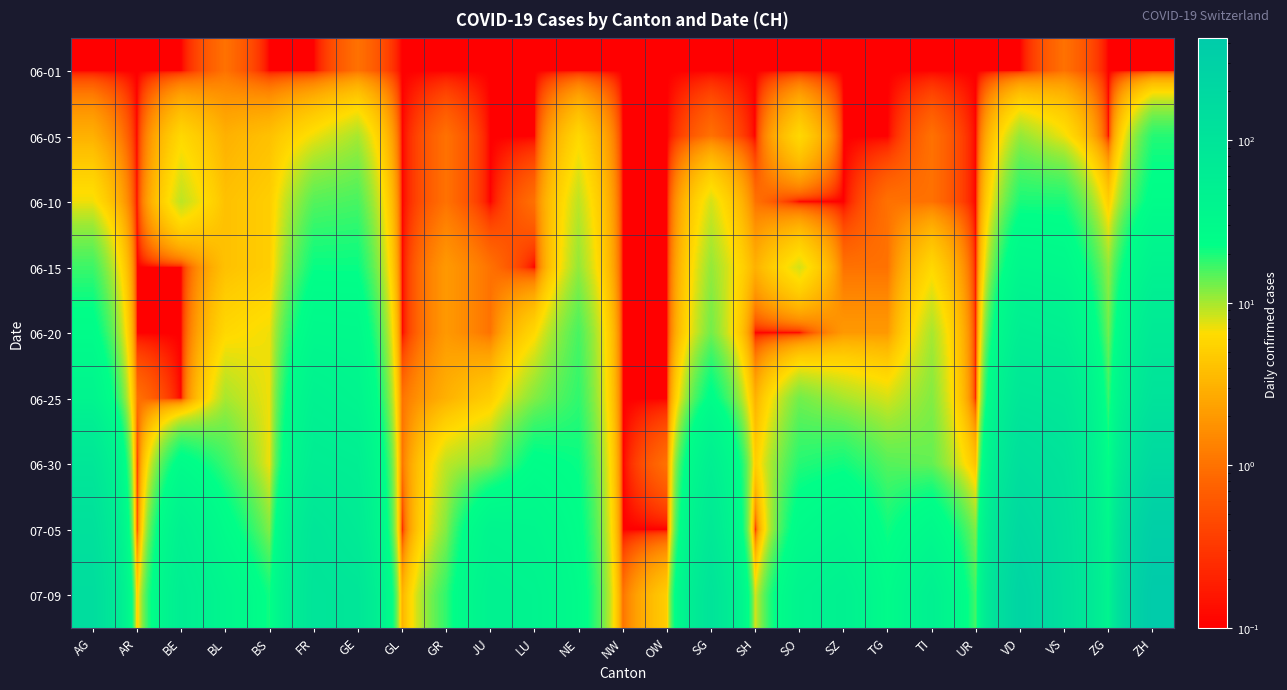

Count the number of categories in the chart.

25